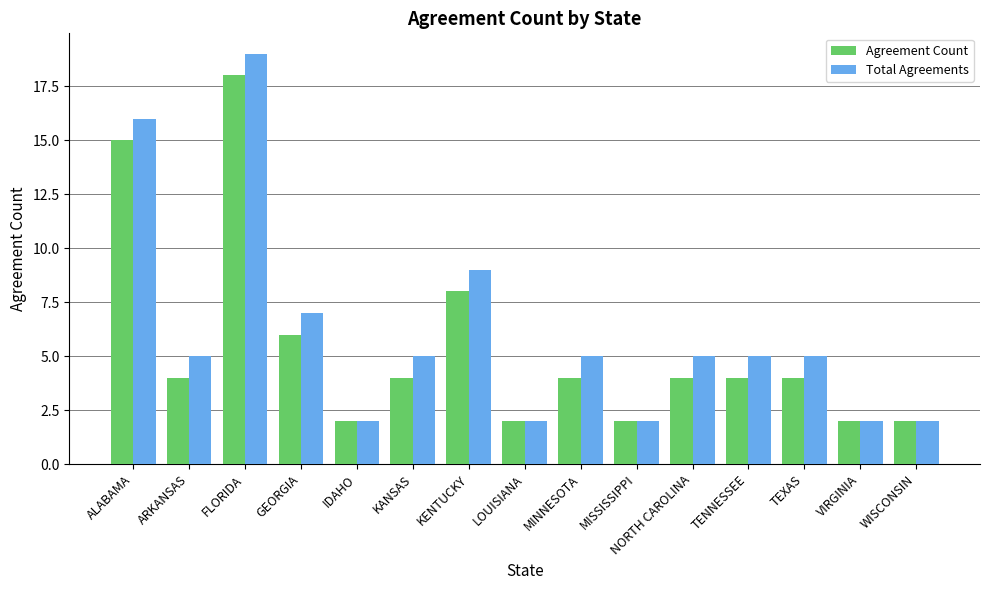

Rank the series at KANSAS from lowest to highest value.

Agreement Count, Total Agreements